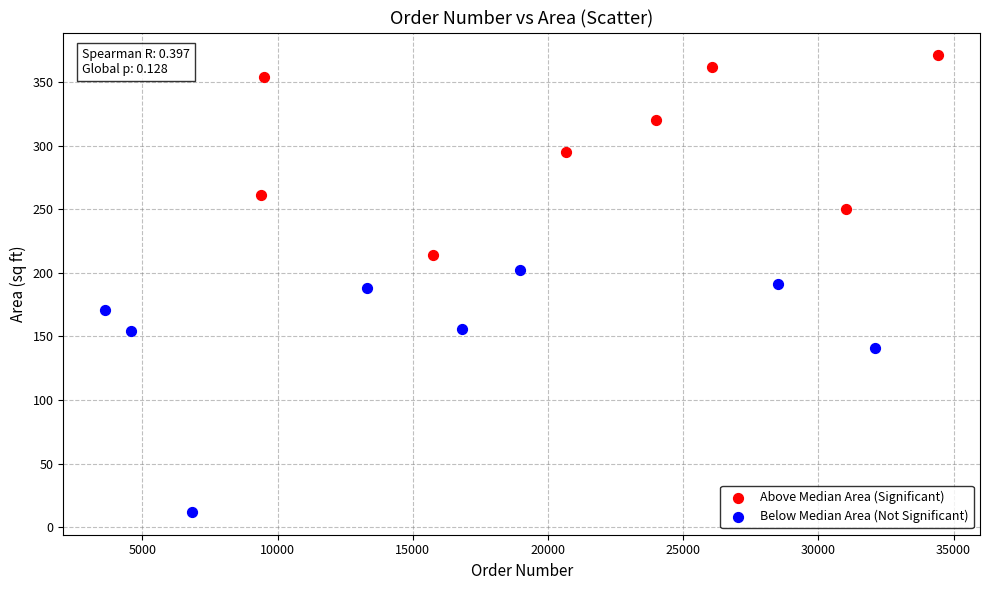

Which series has the largest Y range (max minus min)?

Below Median Area (Not Significant)